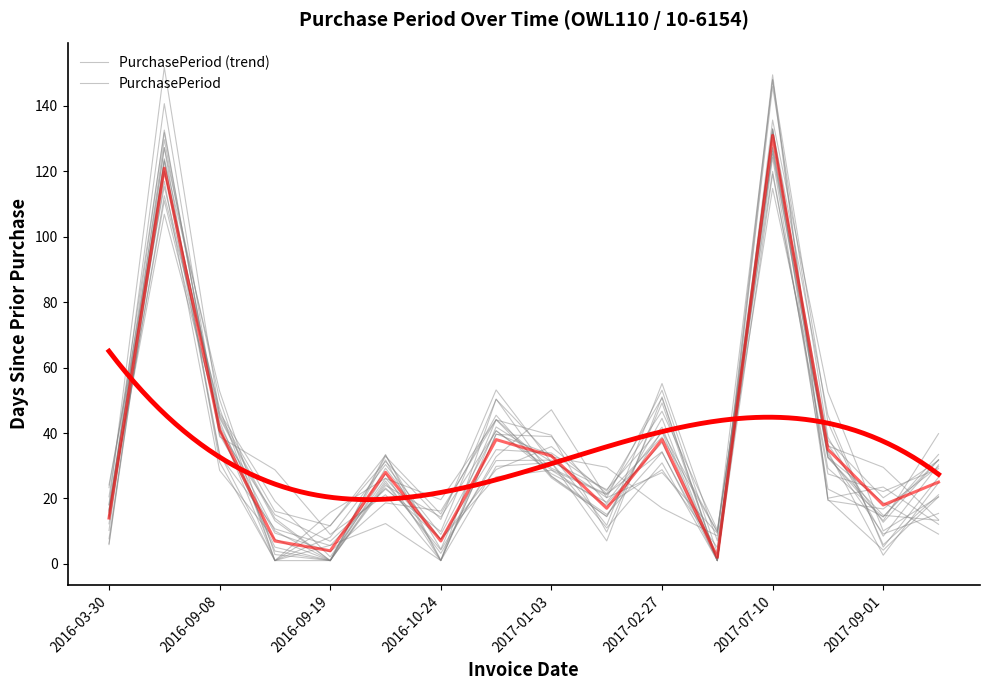

What is the label of the 8th point from the left?

2016-12-01